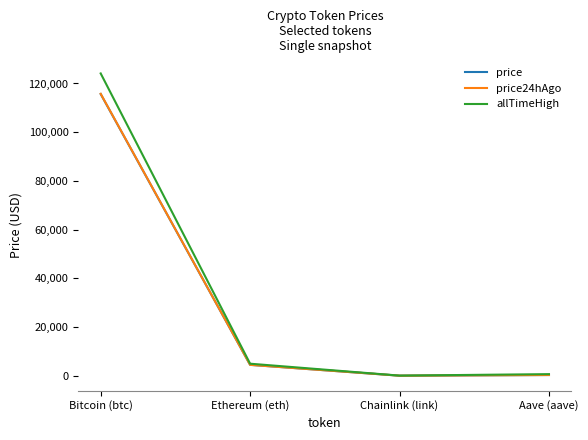

What position from the right is Bitcoin (btc)?

4